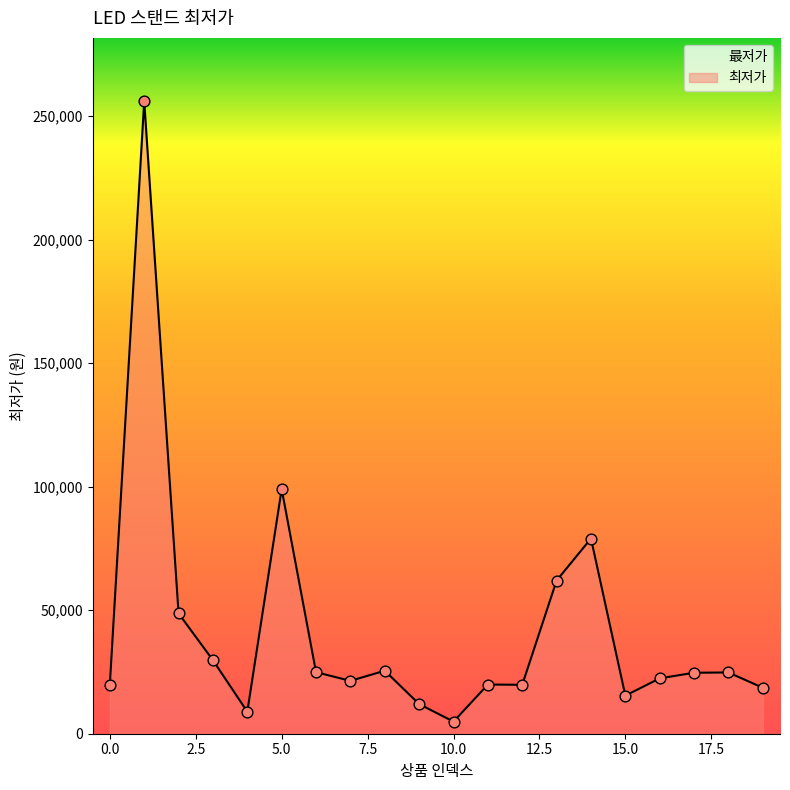

What is the change in value from 16 to 17?

+2280